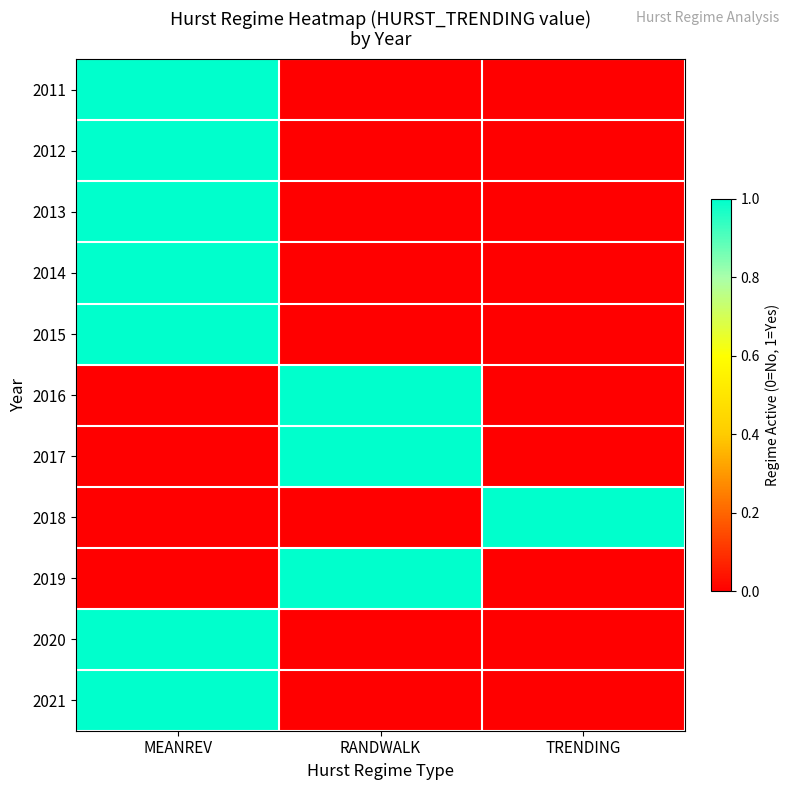

What is the spread (max minus min) of values at MEANREV?

1